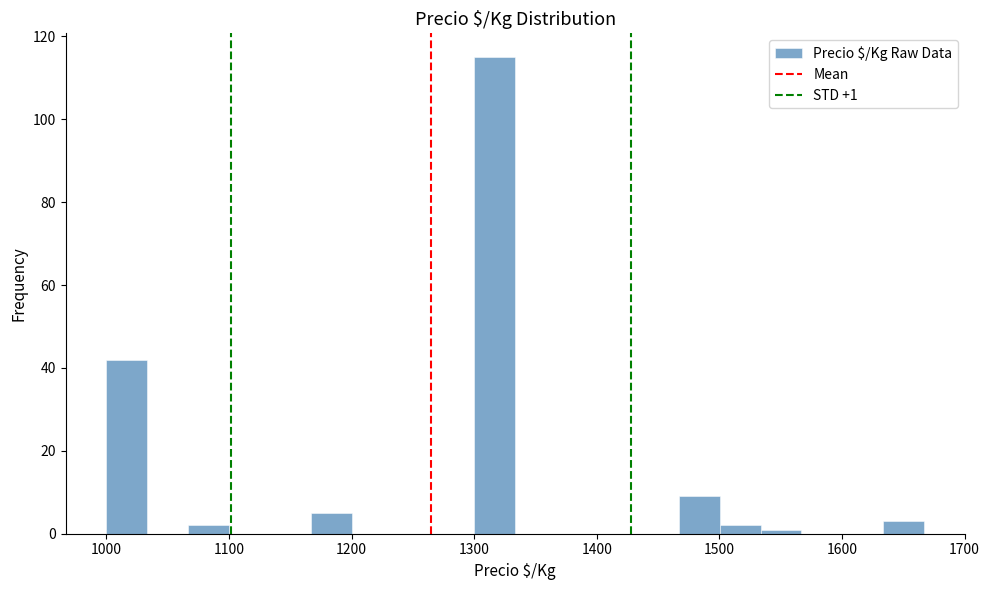

Around what value on the x-axis is the tallest bar? Give the approximate position of its centre, as read against the axis.

1320